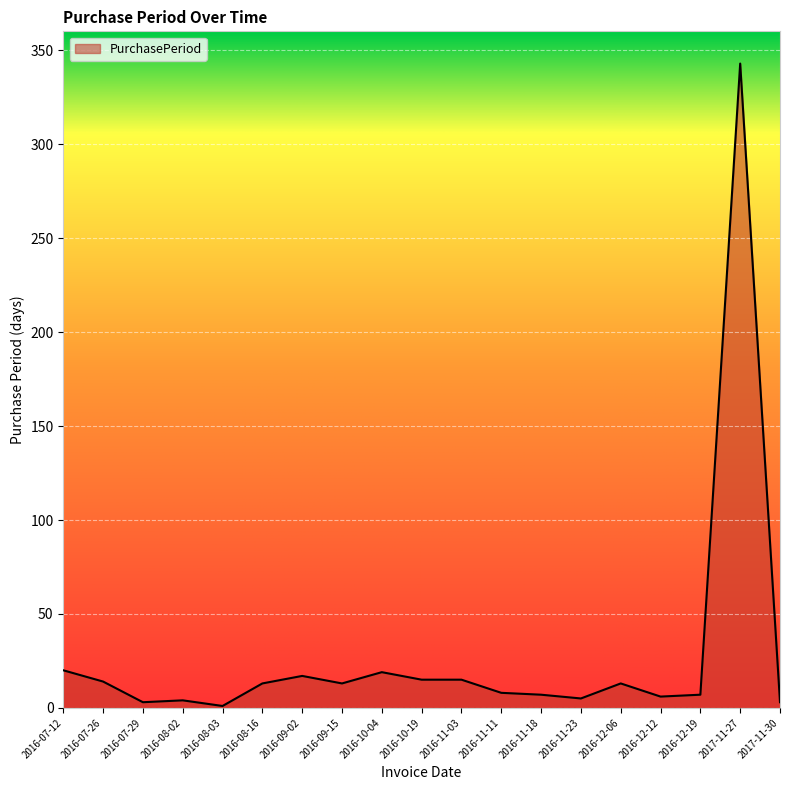

What position from the right is 2016-07-29?

17